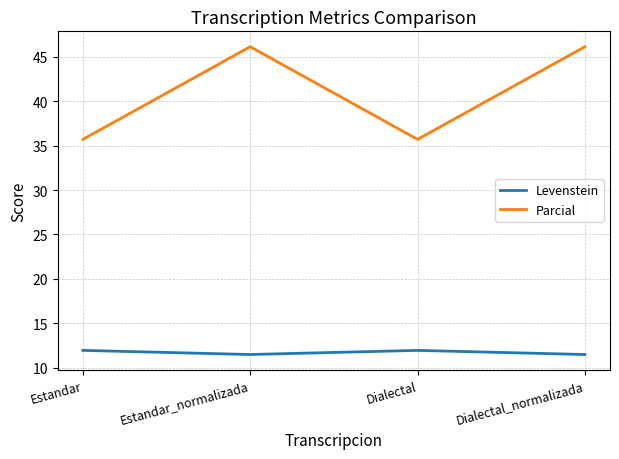

What is the total value across all series at Dialectal?

47.7